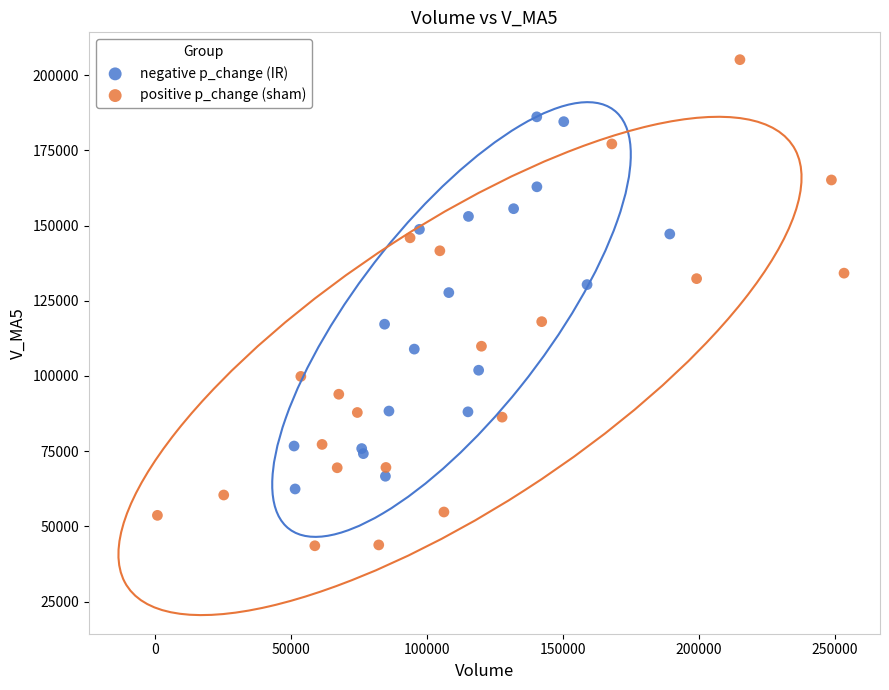

Which series reaches the minimum Y coordinate?

positive p_change (sham)